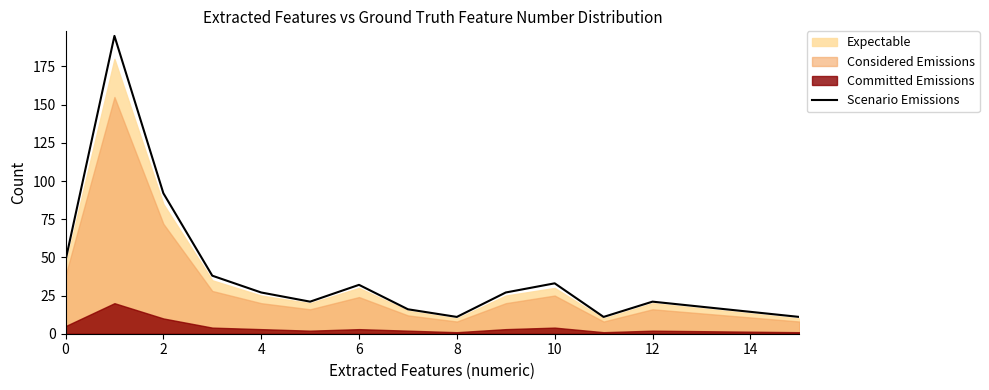

What is the smallest value displayed?

11